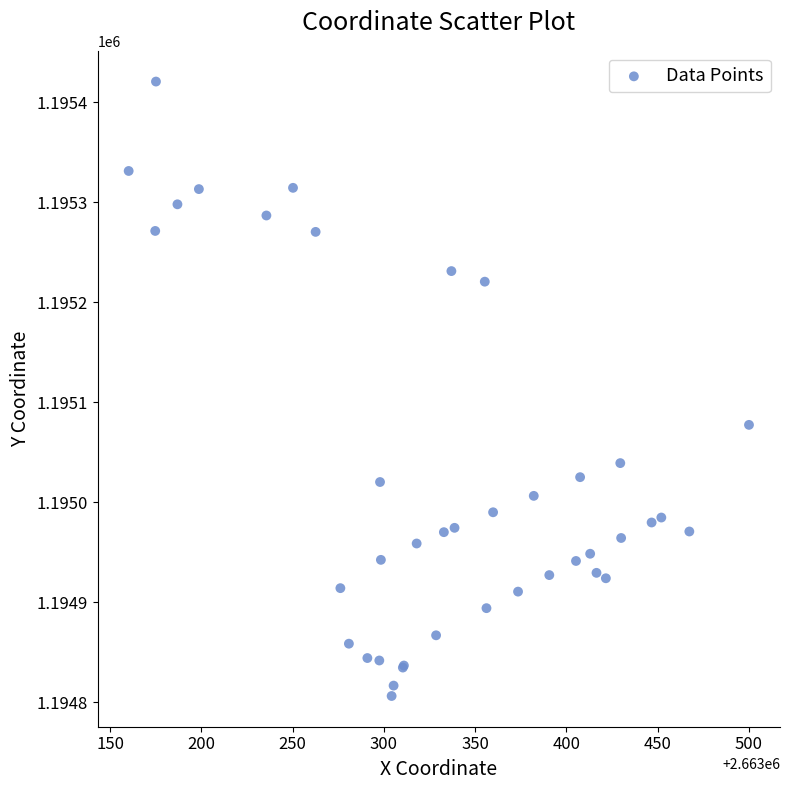

What Y value in the scatter plot is closest to 1195113?

1195077.4